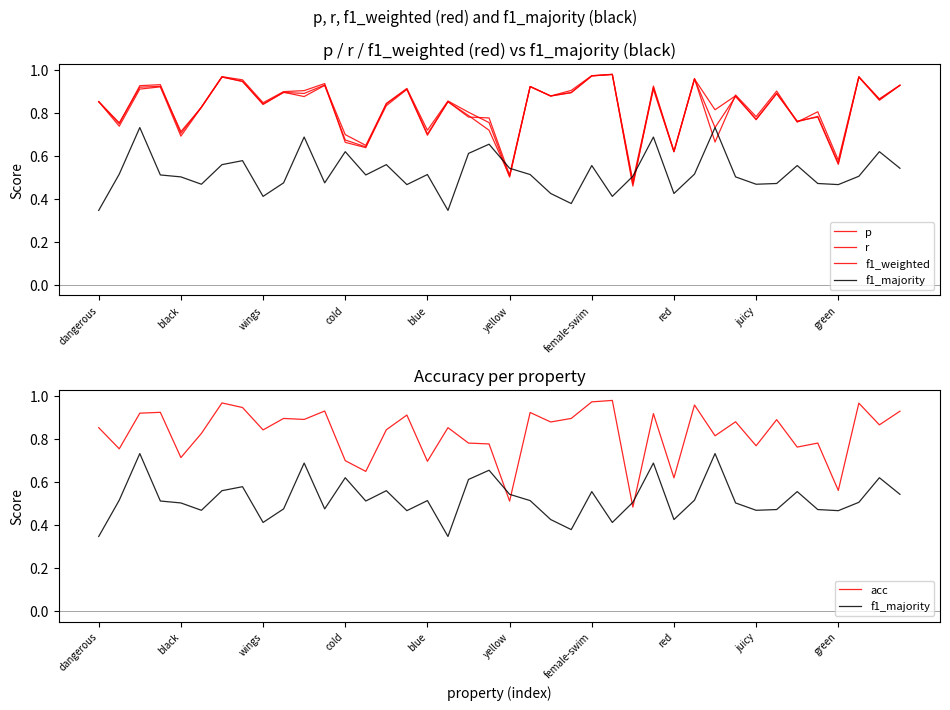

List the series in order of their peak value, lowest first.

f1_majority, f1_weighted, r, acc, p